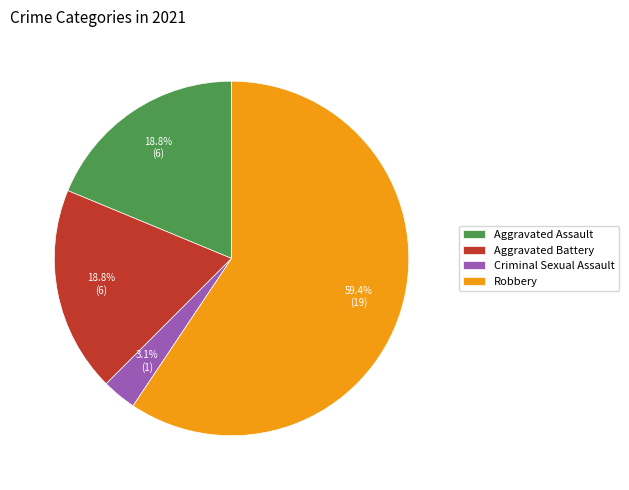

Count the number of slices in the pie.

4